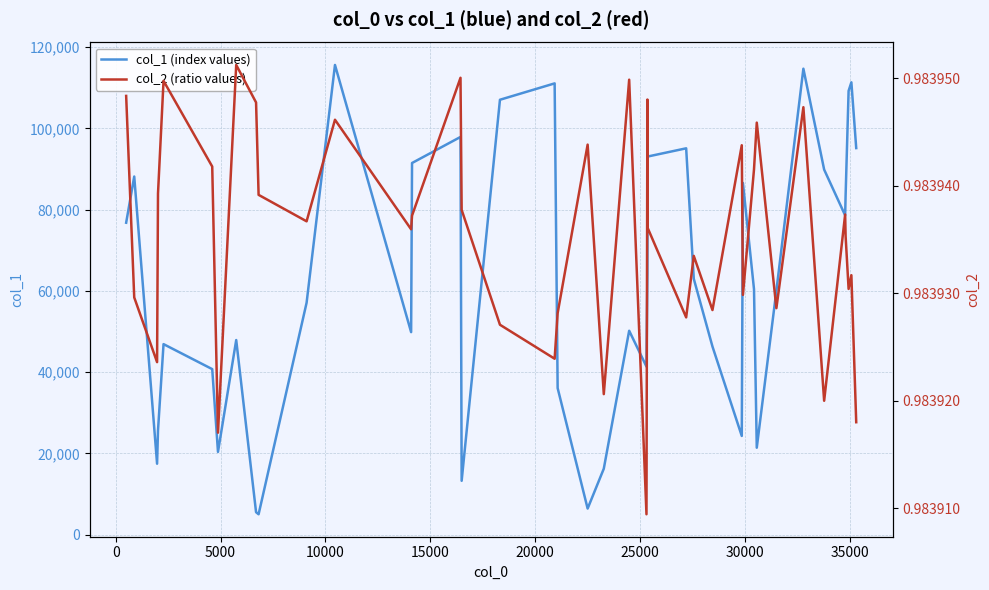

How many col_2 (ratio values) values are between 0 and 1?

40